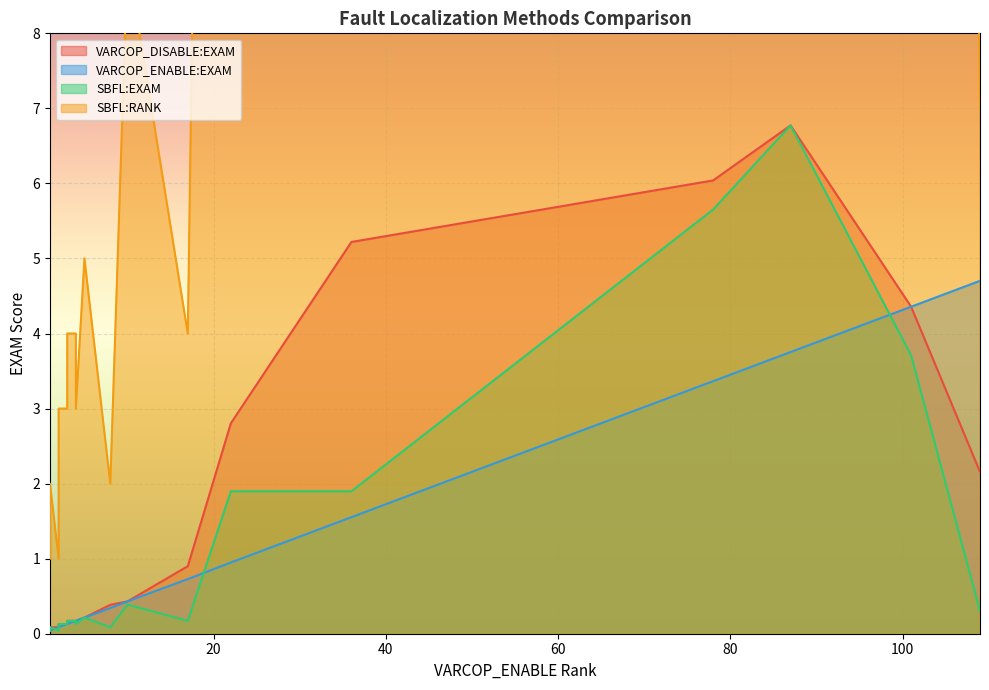

Reading left to right, list all the values displayed in this chart.

VARCOP_DISABLE:EXAM: 1=0.0	109=2.2	1=0.1	87=6.8	22=2.8	4=0.2	8=0.4	36=5.2	3=0.1	2=0.1	2=0.1	5=0.2	78=6.0	2=0.1	1=0.1	4=0.2	101=4.4	10=0.4	17=0.9	3=0.2
VARCOP_ENABLE:EXAM: 1=0.0	109=4.7	1=0.0	87=3.8	22=0.9	4=0.2	8=0.3	36=1.6	3=0.1	2=0.1	2=0.1	5=0.2	78=3.4	2=0.1	1=0.0	4=0.2	101=4.4	10=0.4	17=0.7	3=0.1
SBFL:EXAM: 1=0.0	109=0.3	1=0.1	87=6.8	22=1.9	4=0.1	8=0.1	36=1.9	3=0.1	2=0.0	2=0.0	5=0.2	78=5.7	2=0.1	1=0.1	4=0.2	101=3.7	10=0.4	17=0.2	3=0.2
SBFL:RANK: 1=1.0	109=7.0	1=2.0	87=157.0	22=44.0	4=3.0	8=2.0	36=44.0	3=3.0	2=1.0	2=1.0	5=5.0	78=131.0	2=3.0	1=2.0	4=4.0	101=86.0	10=9.0	17=4.0	3=4.0